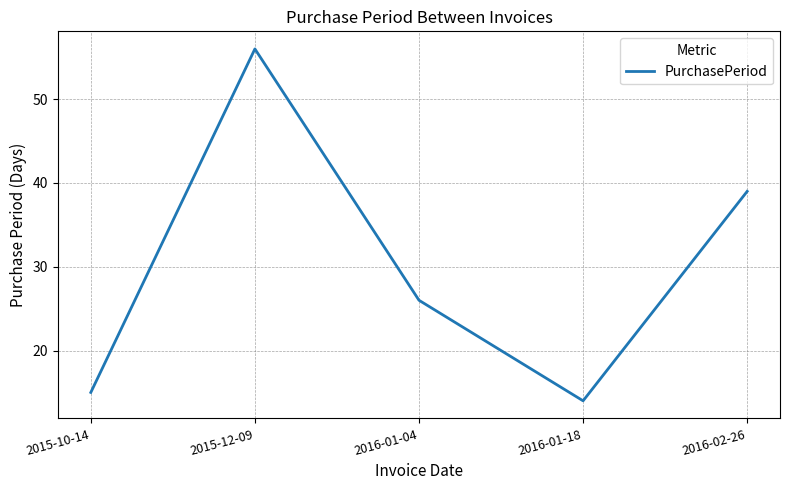

Does the chart display data point markers on the line(s)?

No